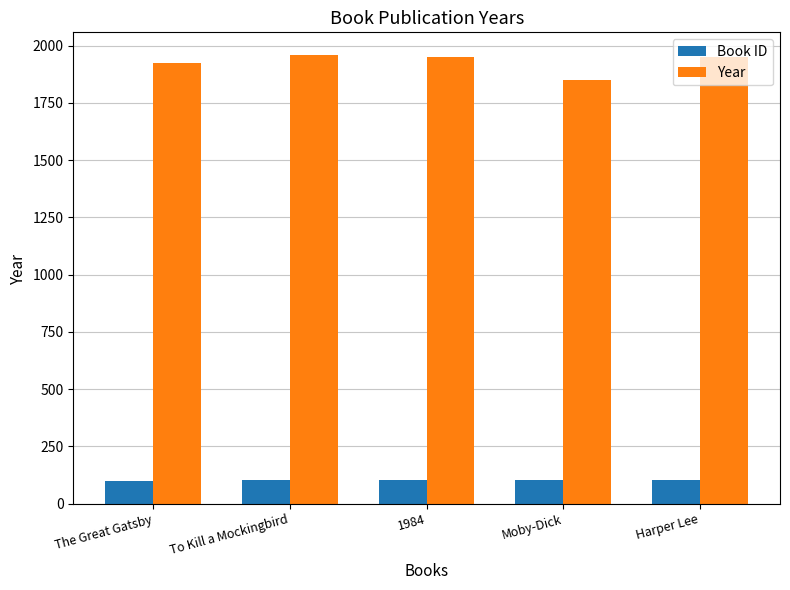

How many data points in Book ID are less than 103?

2